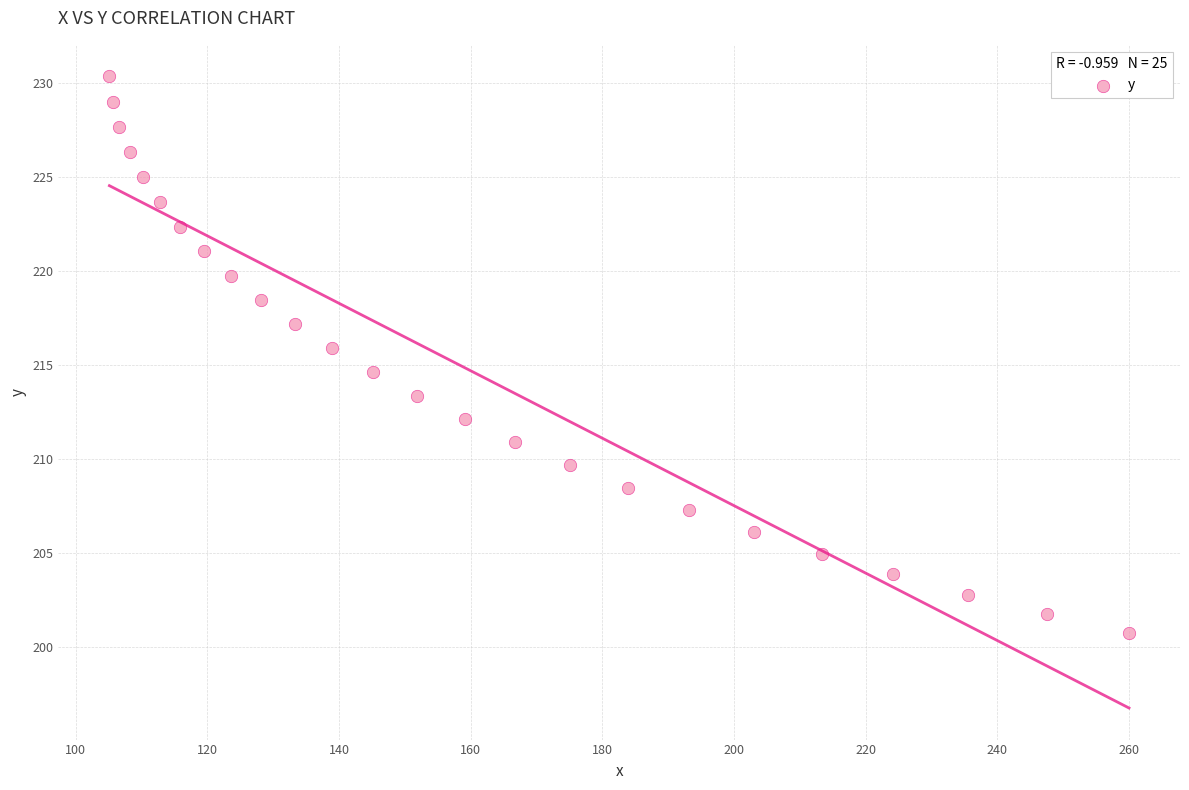

What is the range of X values (max minus min)?

154.9